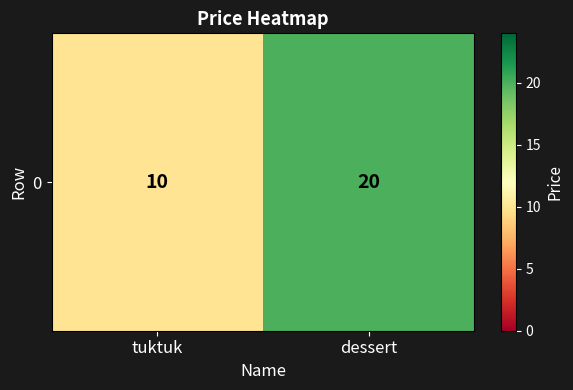

Where is the data nearest to the value 15?

tuktuk